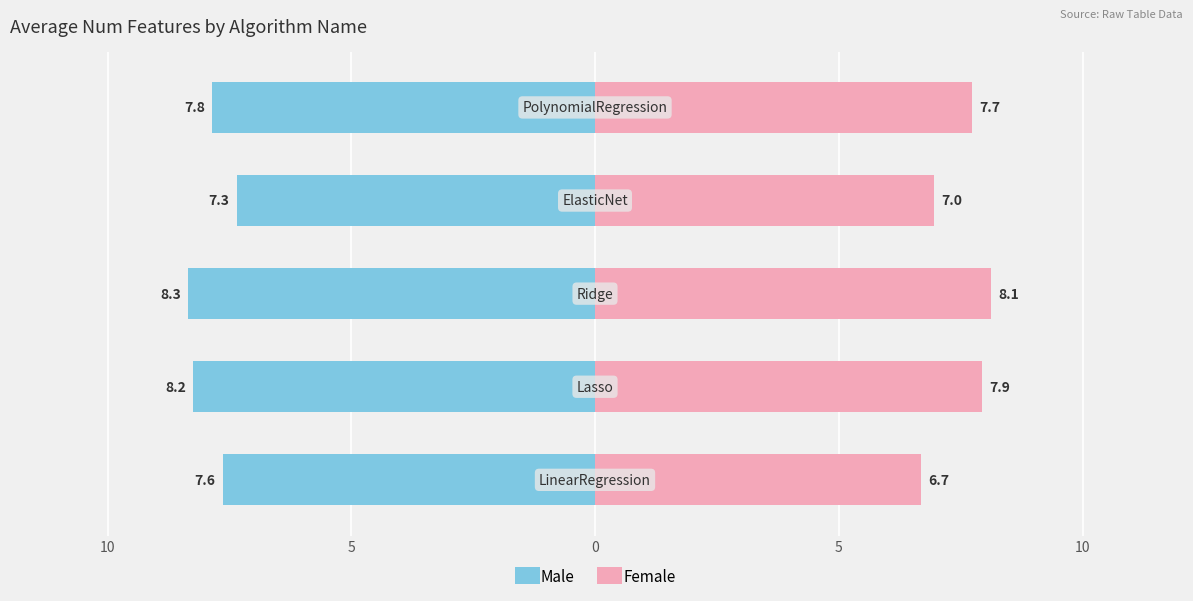

True or false: Male has a value of -12.2 at 5.

False